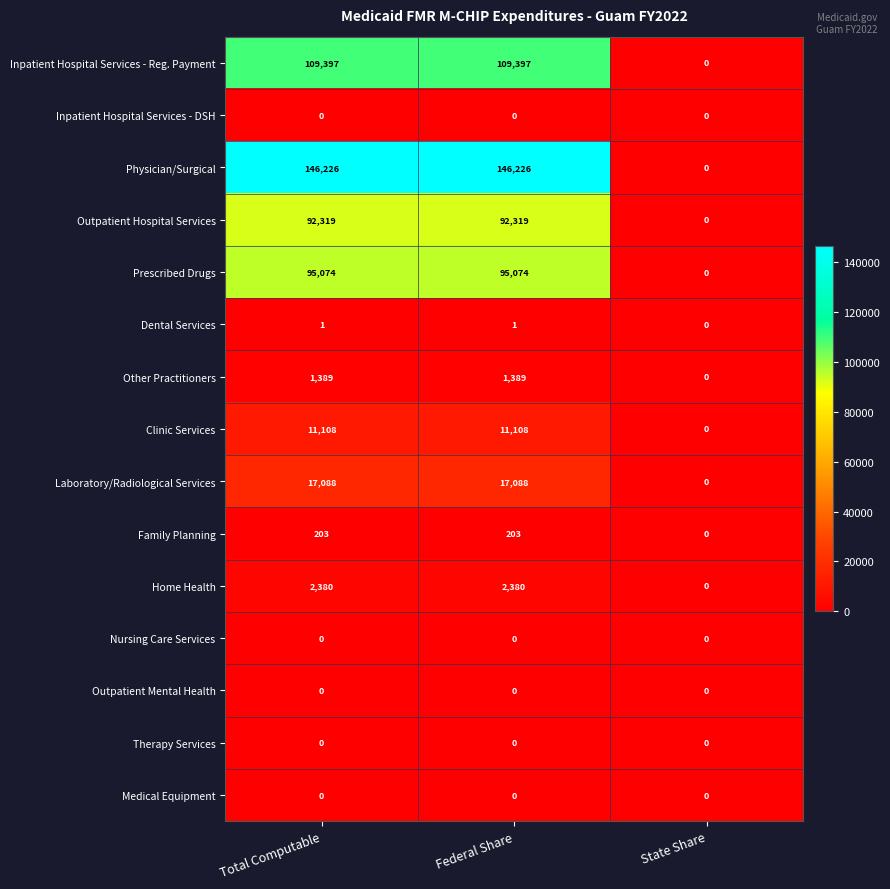

Which series has the largest total across all categories?

Physician/Surgical